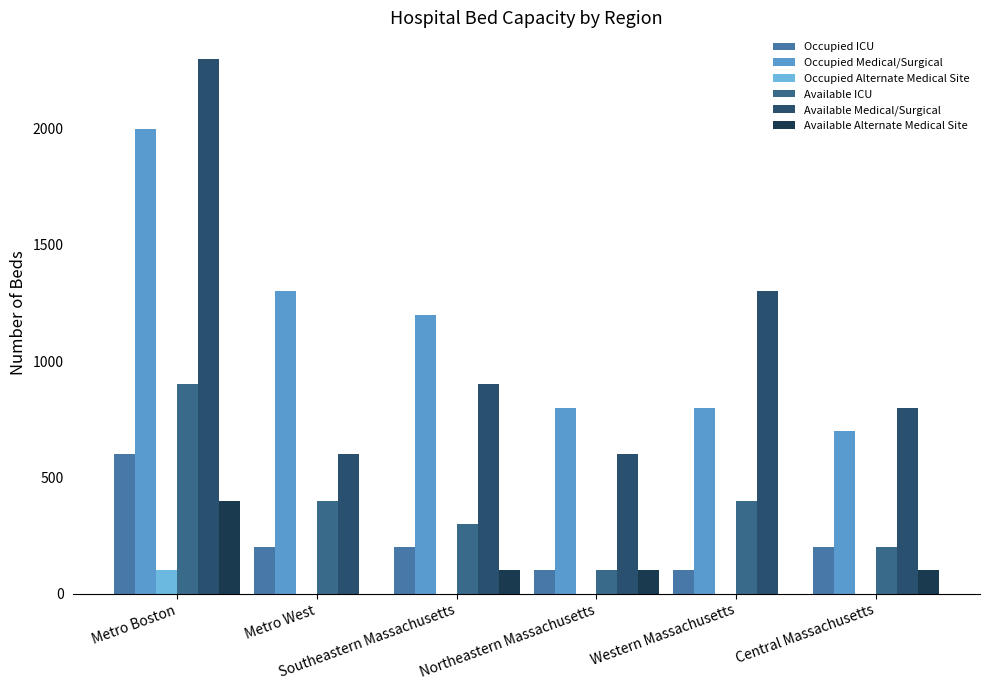

Which series changed the most between Southeastern Massachusetts and Central Massachusetts?

Occupied Medical/Surgical